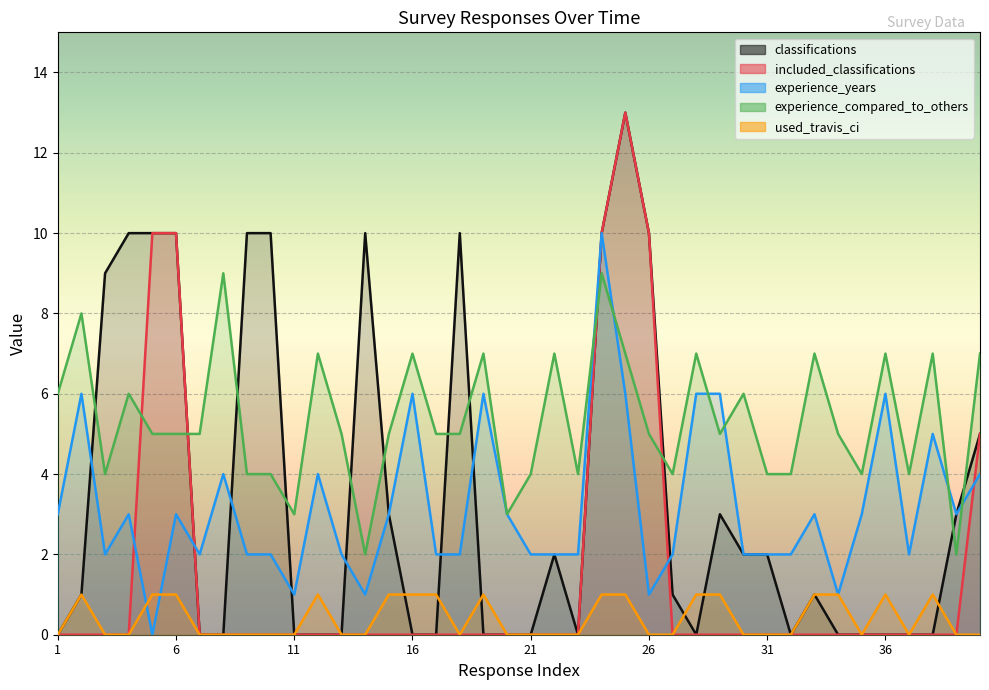

True or false: experience_compared_to_others has a value of 7 at 28.

True